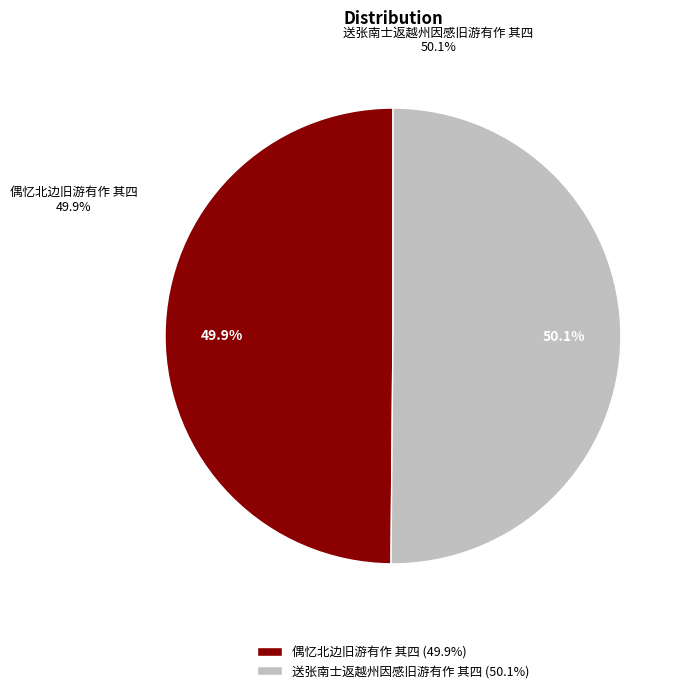

How many segments does this pie chart have?

2